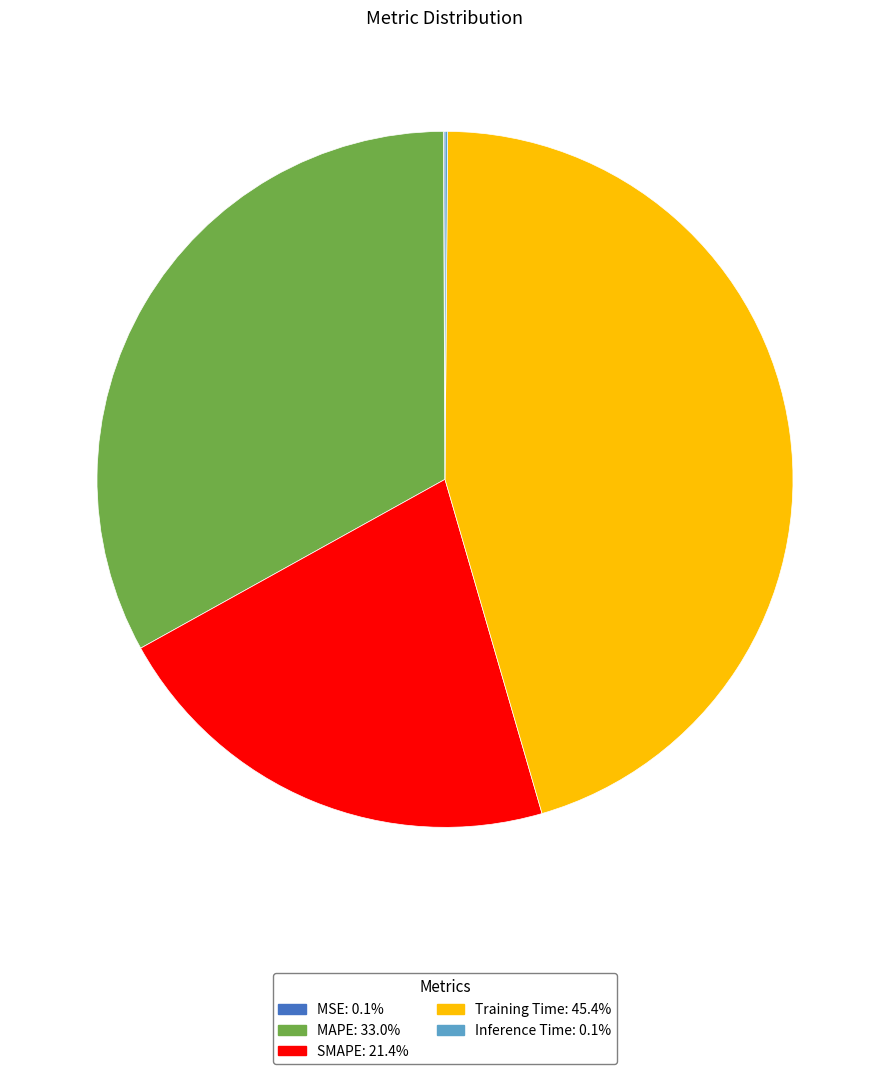

Is there any slice that represents more than half of the pie?

No